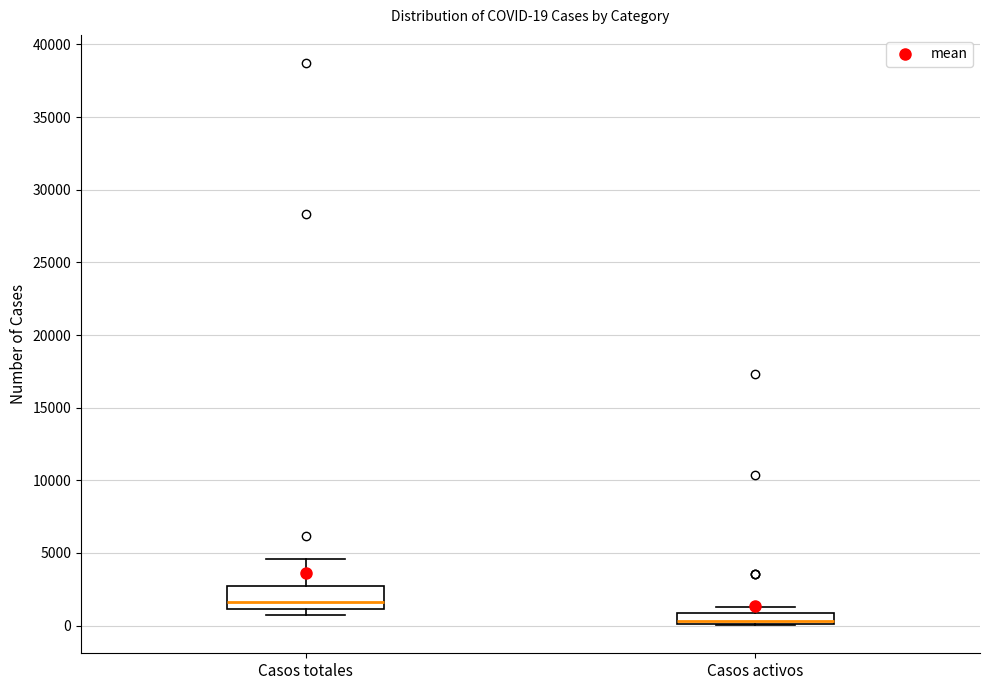

Which box is the tallest, from its lower edge to its upper edge?

Casos totales